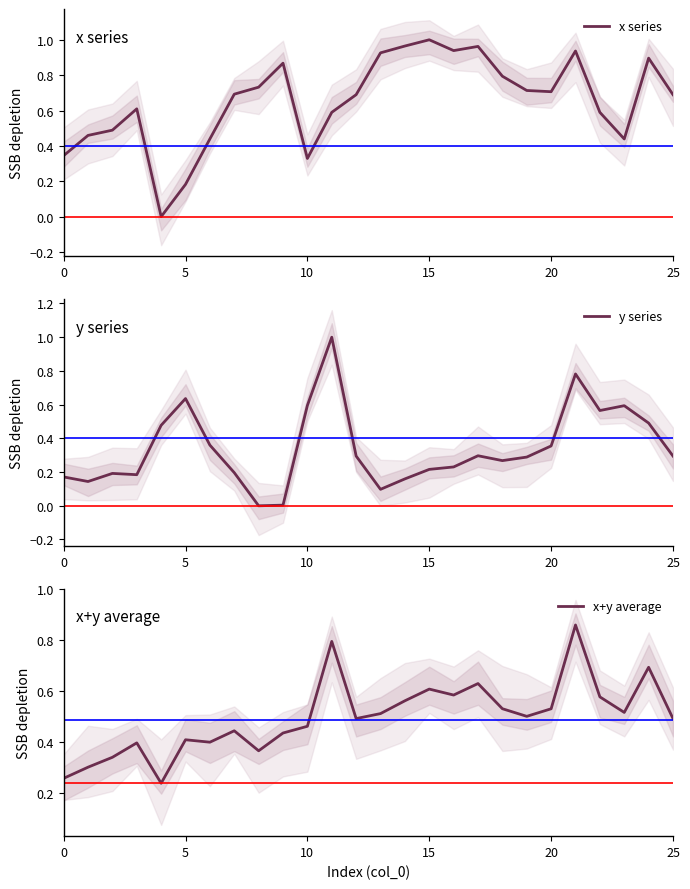

Which series has the largest total across all categories?

x series